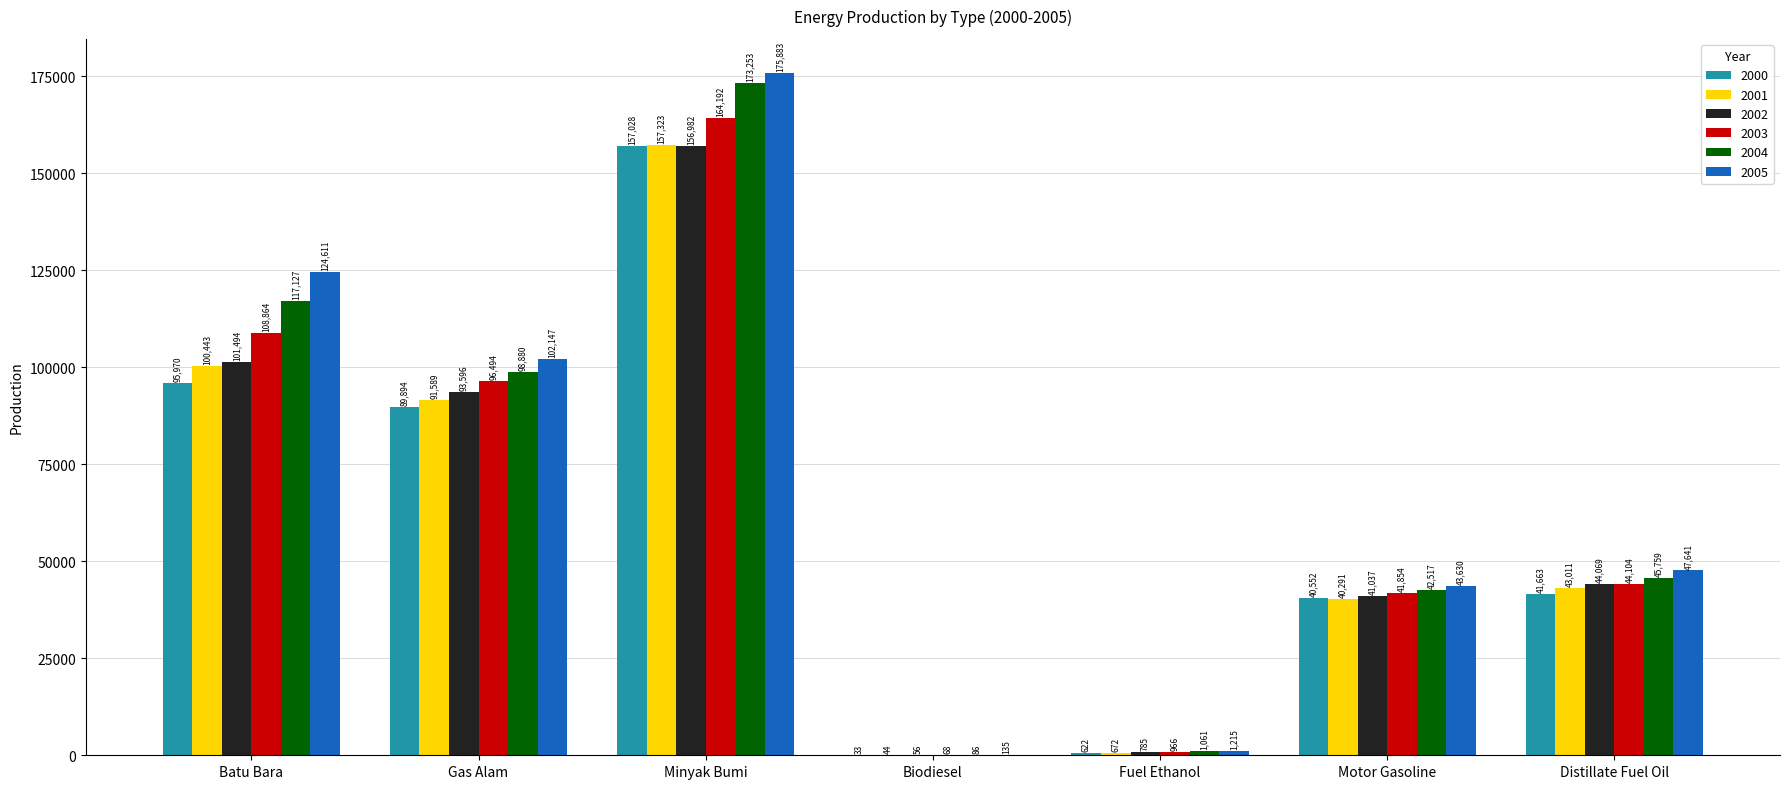

What is the approximate value of 2002 at Gas Alam?

93596.0